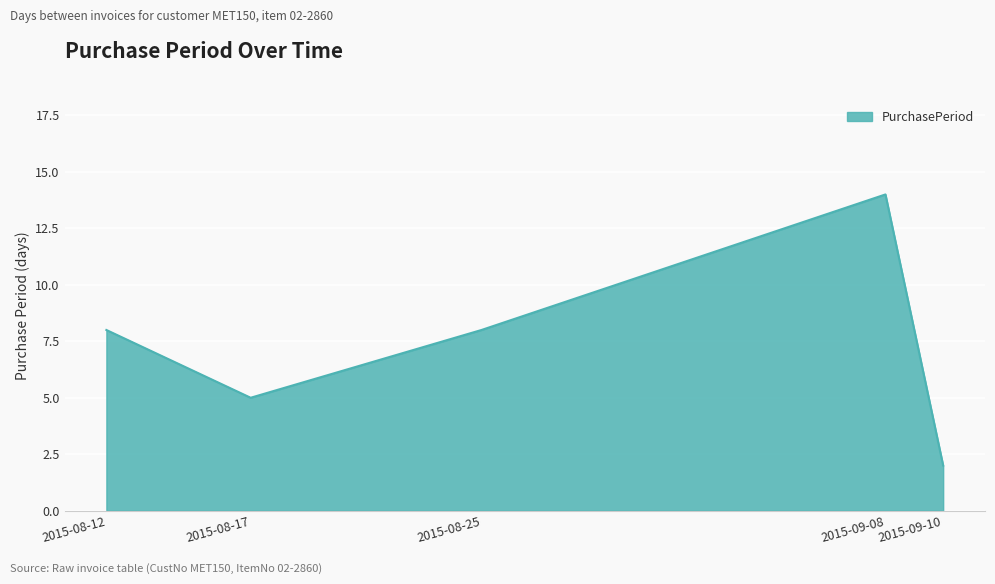

What is the sum of all values?

37